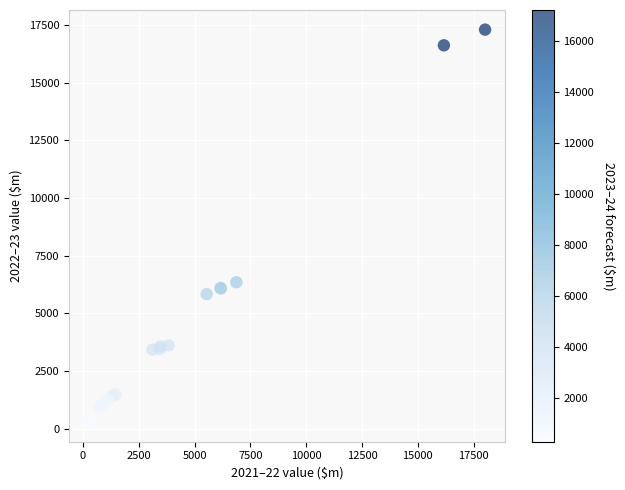

What Y value in the scatter plot is closest to 8787?

6342.7